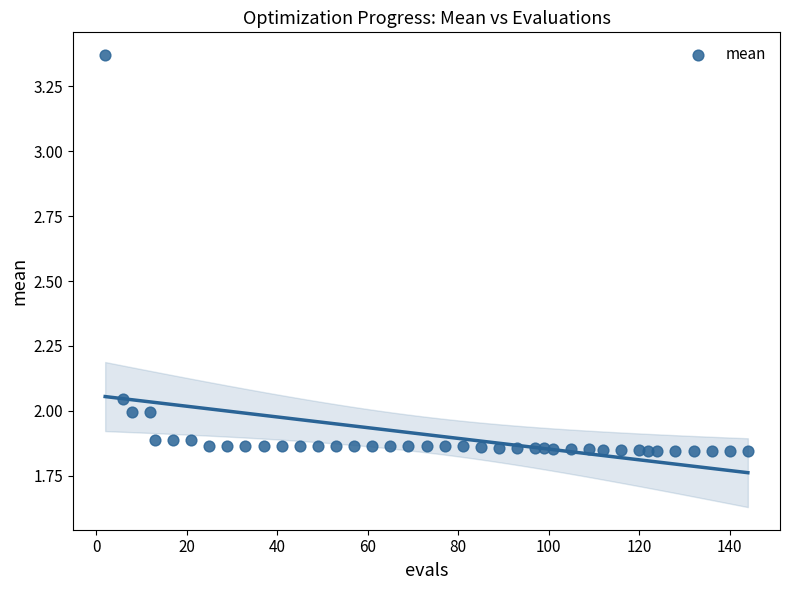

What is the range of X values (max minus min)?

142.0